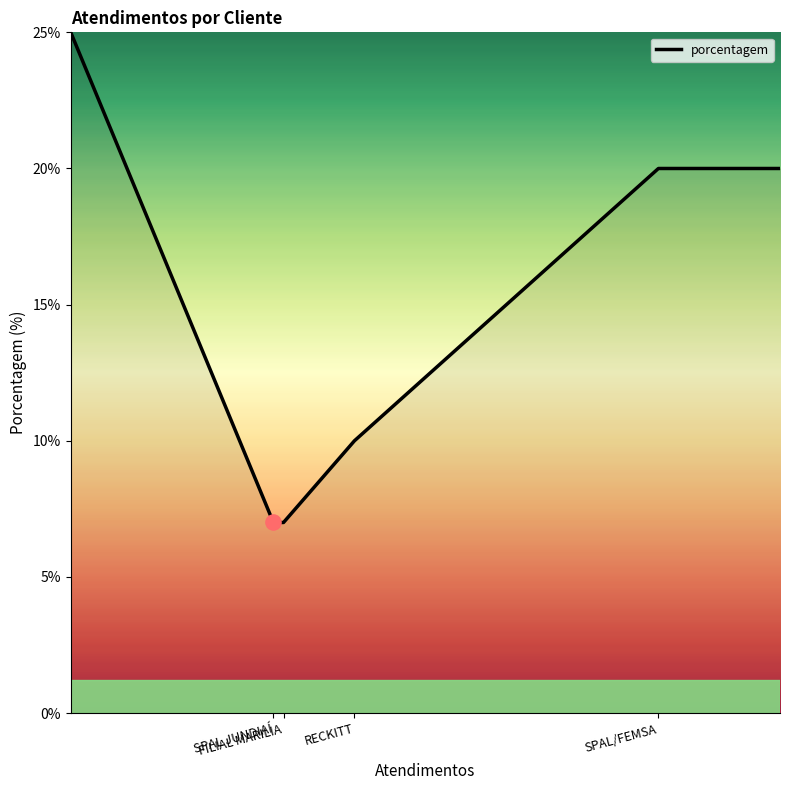

True or false: the data has more than 1 interior local peaks.

False